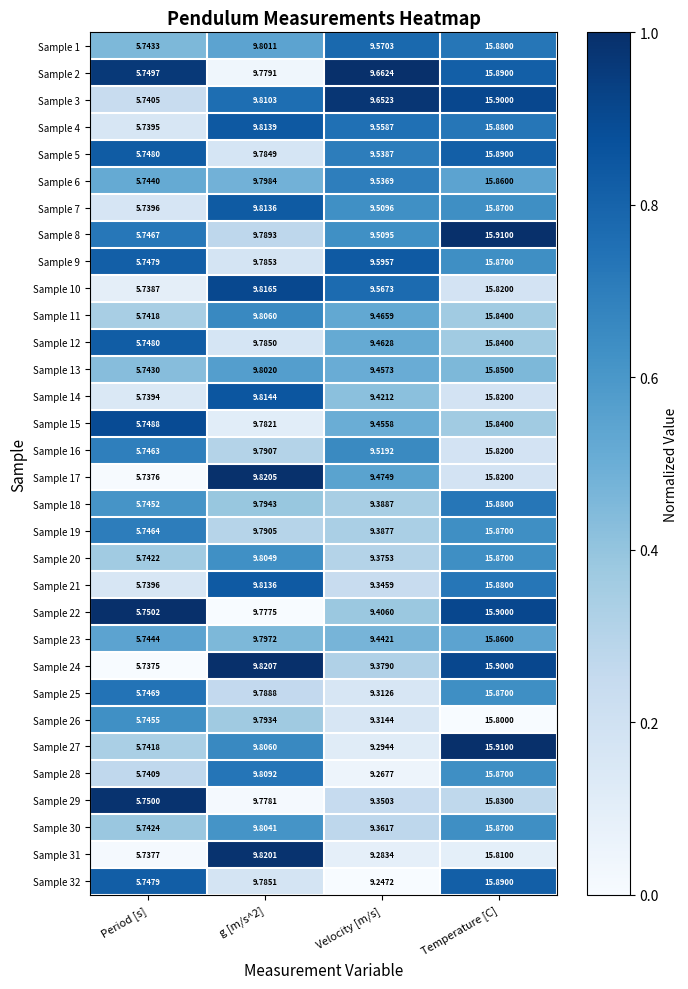

Which category has the lowest value in the Sample 12 series?

Period [s]